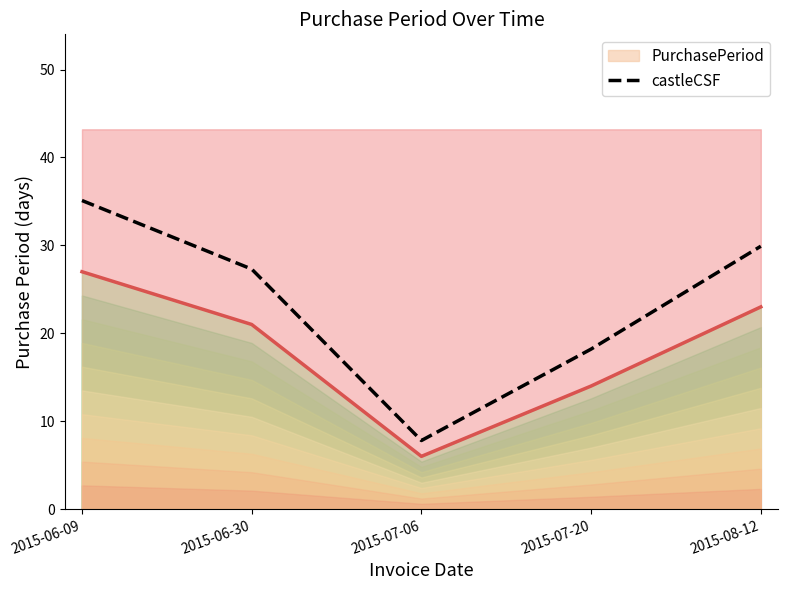

What is the minimum value shown in the chart?

7.8